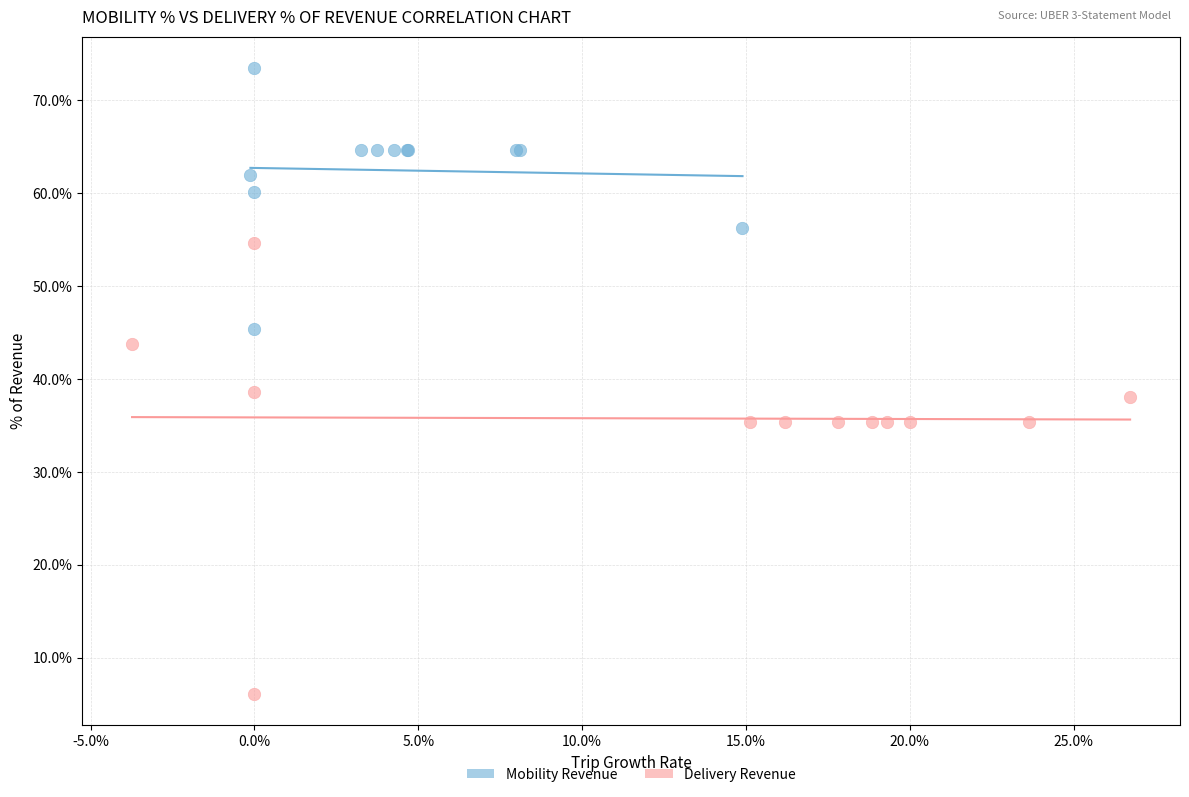

What are all the series names shown in the legend?

Mobility Revenue, Delivery Revenue